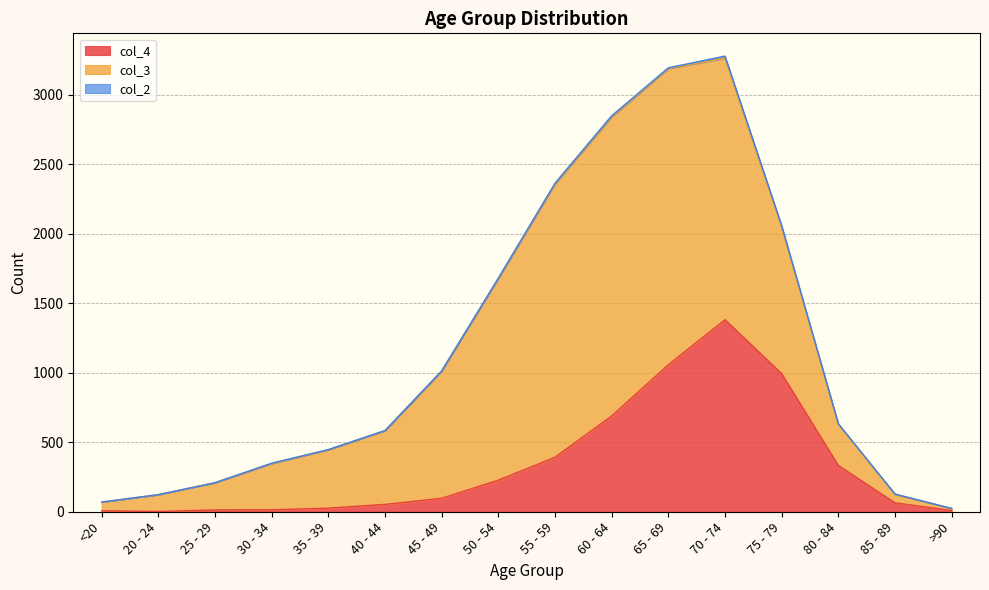

Does the chart display data point markers on the line(s)?

No